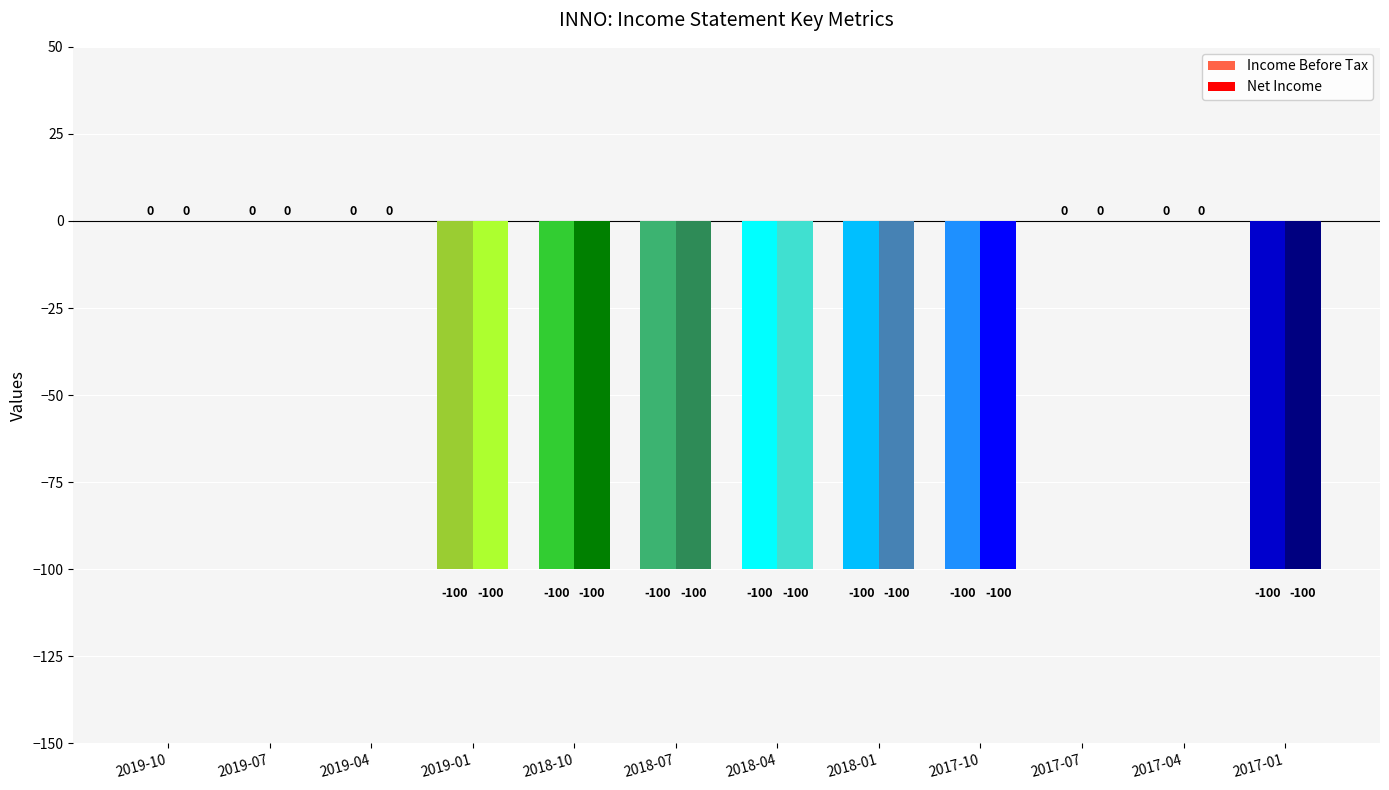

What is the total value across all series at 2019-01?

-200